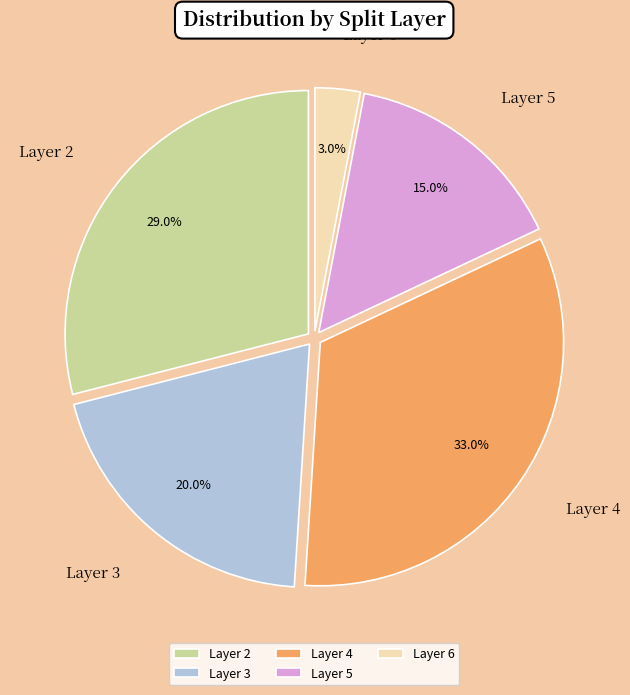

Is there any slice that represents more than half of the pie?

No